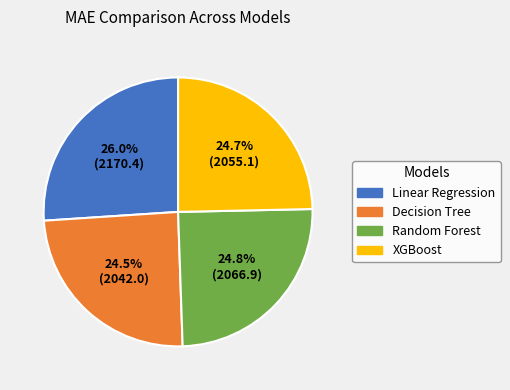

Does XGBoost account for over 50% of the chart?

No